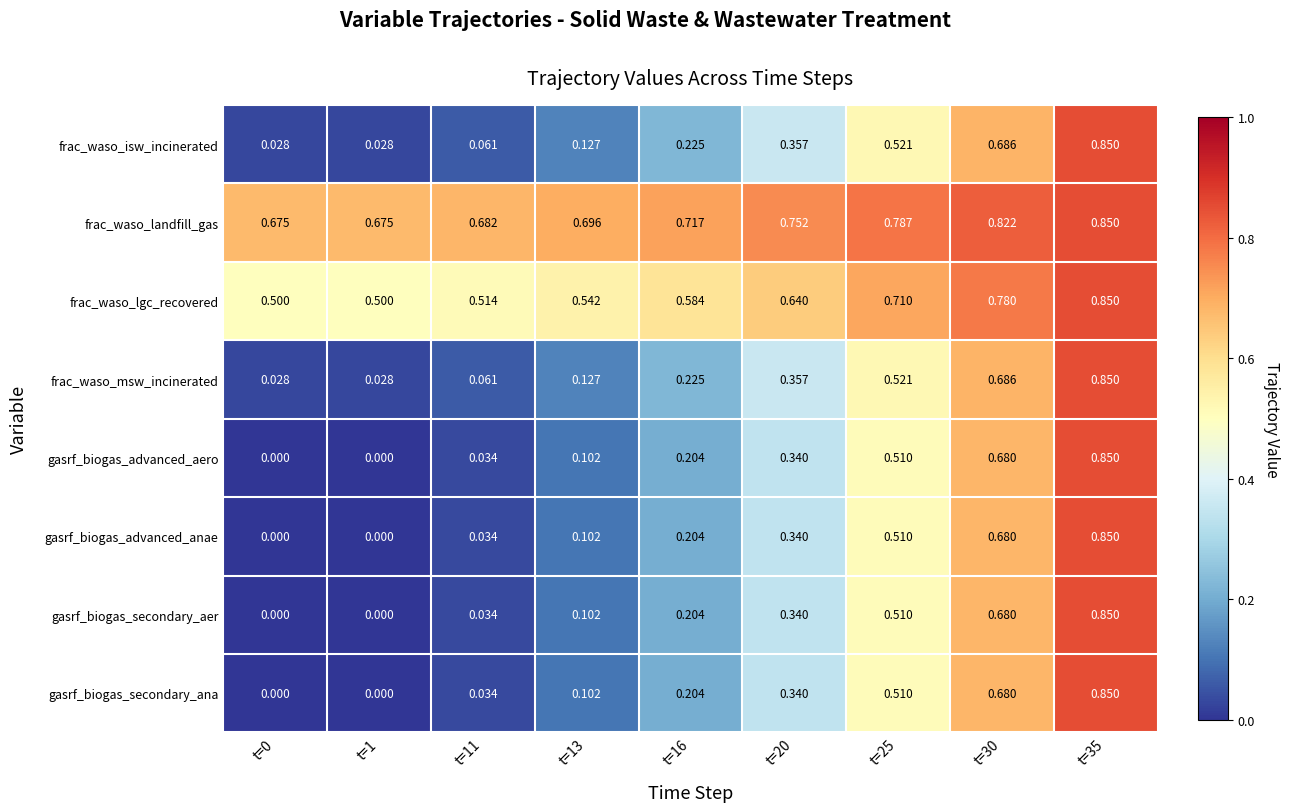

Which series has the largest total across all categories?

frac_waso_landfill_gas